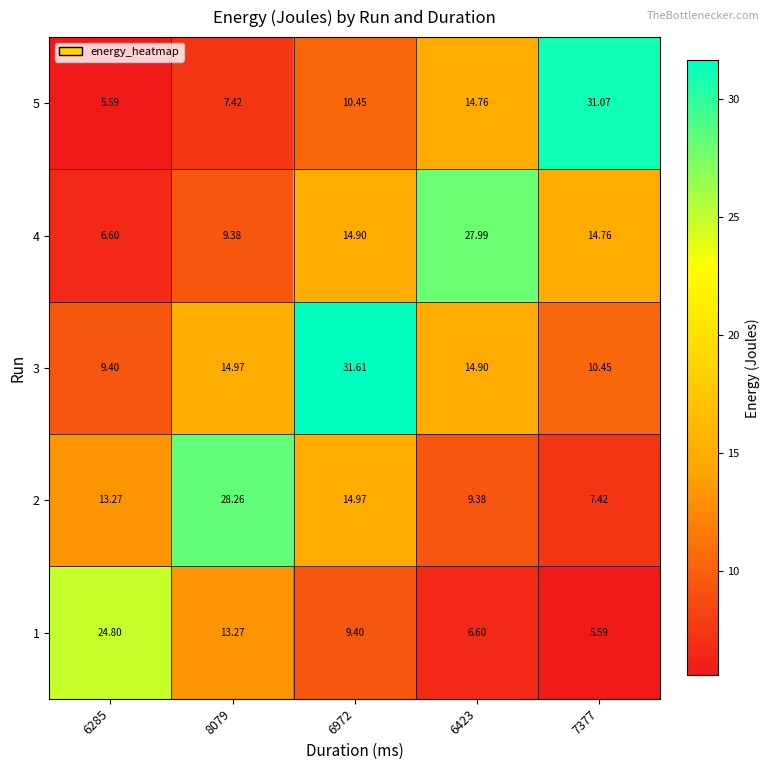

Is the value of 1 at 6423 greater than the value of 4 at 6423?

No